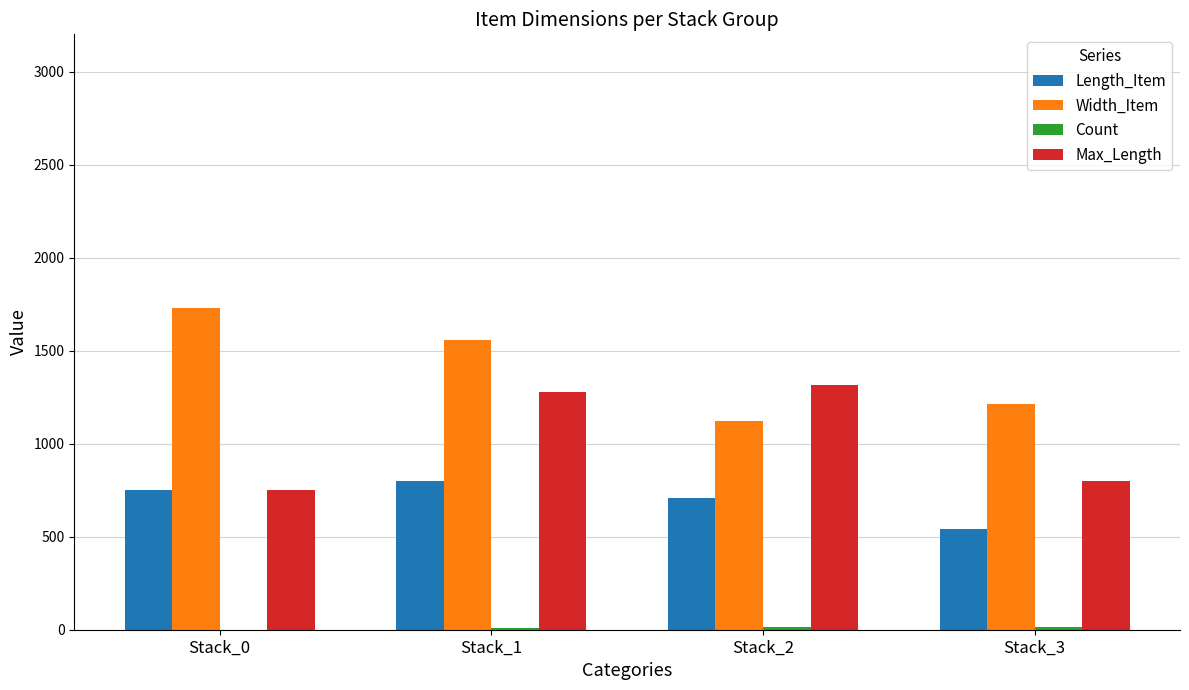

Which category has the highest value in the Width_Item series?

Stack_0